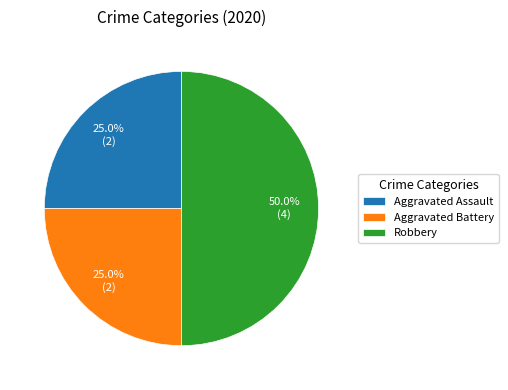

To the nearest percent, what percentage of the pie is Aggravated Assault?

25%